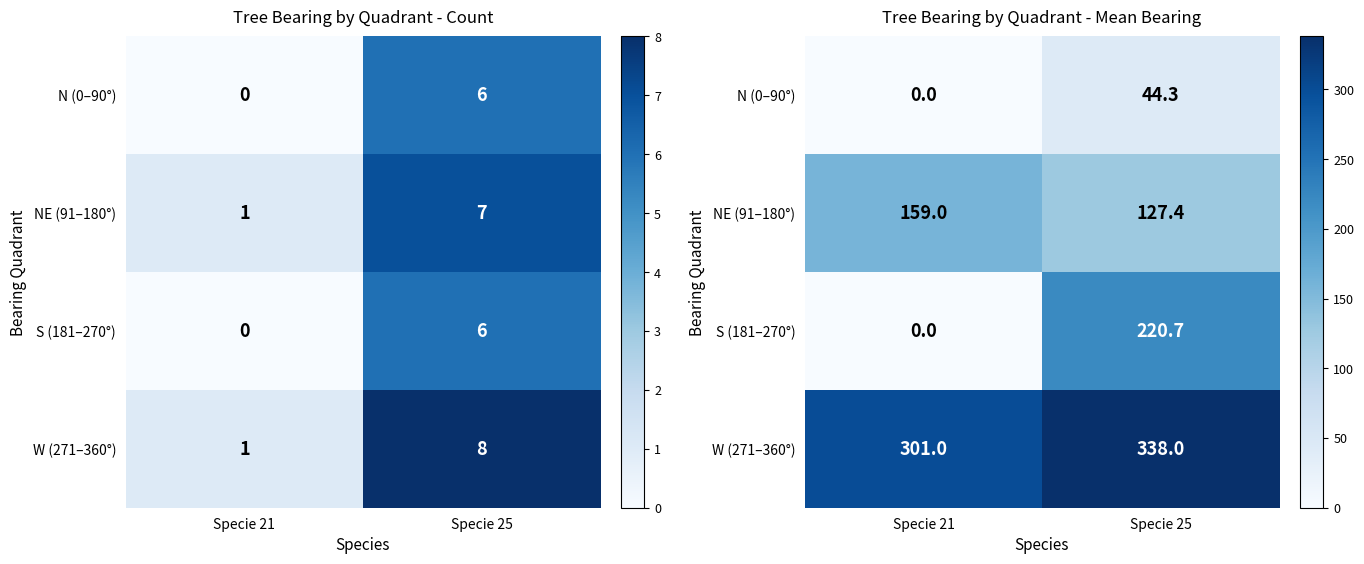

How many data points in N (0–90°) are less than 44?

1